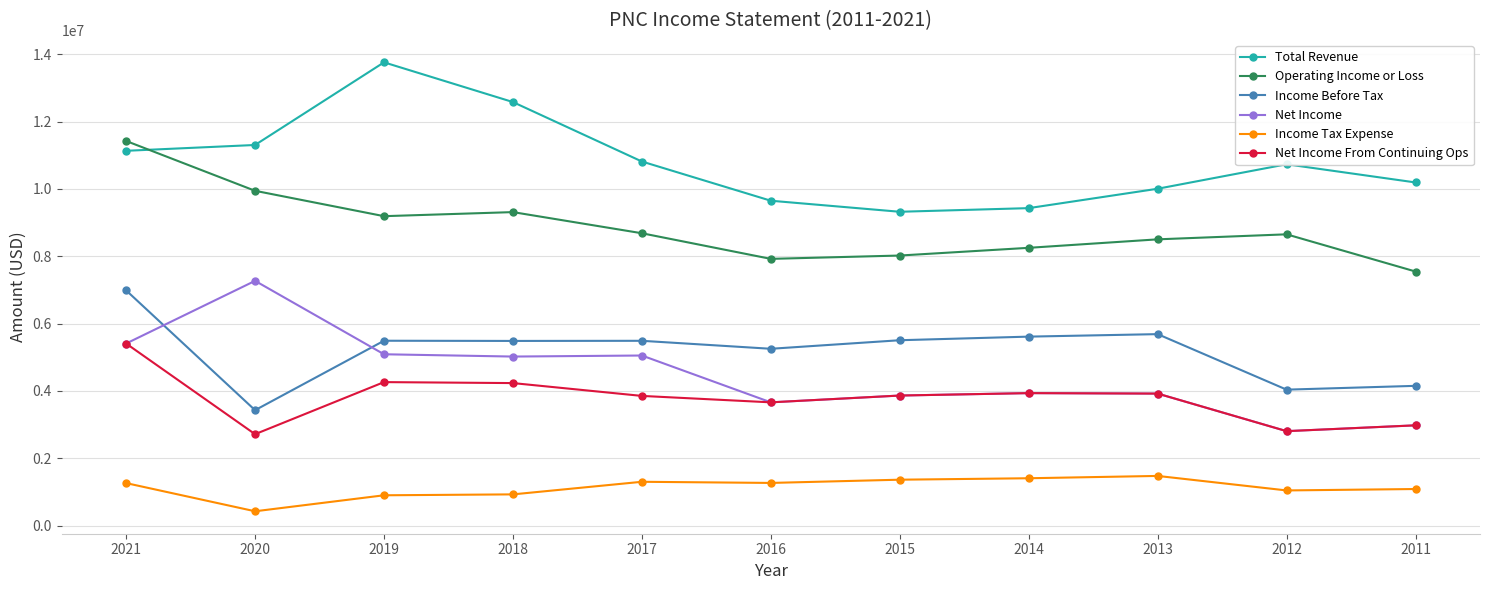

What is the difference between the Total Revenue values at 2015 and 2021?

1811000